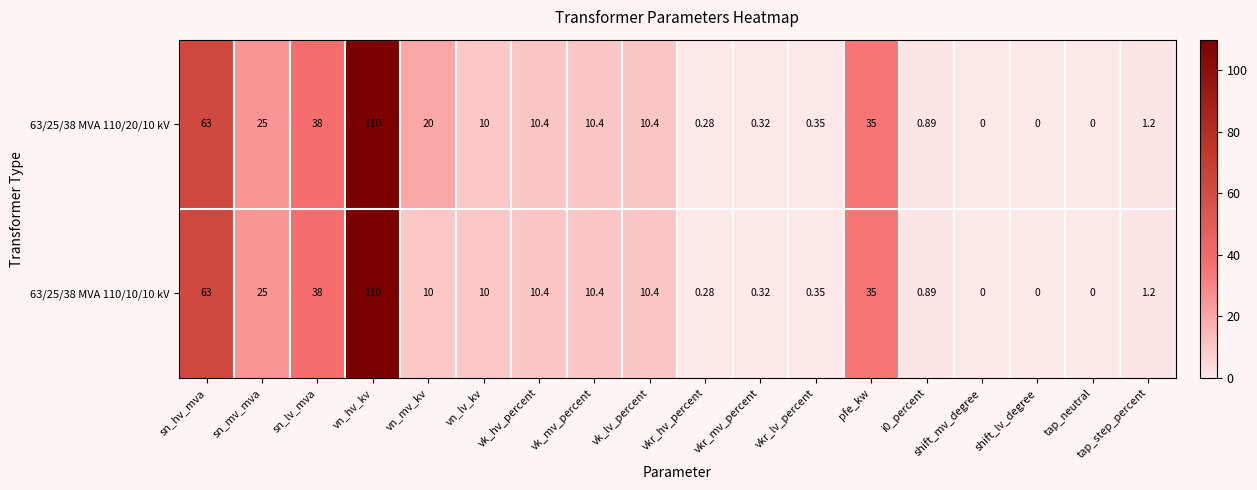

At which category is the sum across all series the highest?

vn_hv_kv